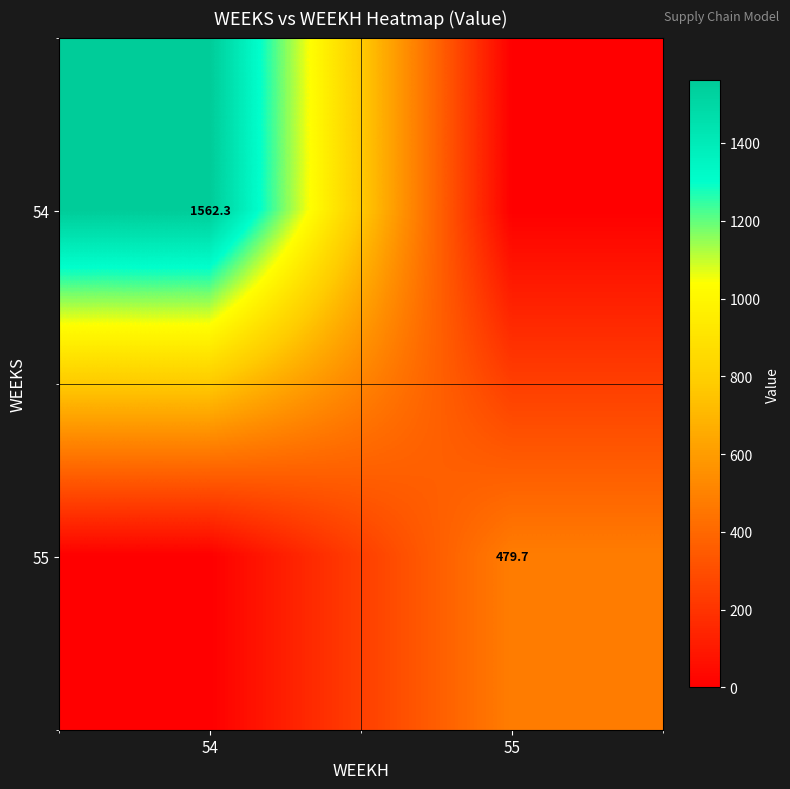

The 54 series shows 2240.0 at 54. True or false?

False